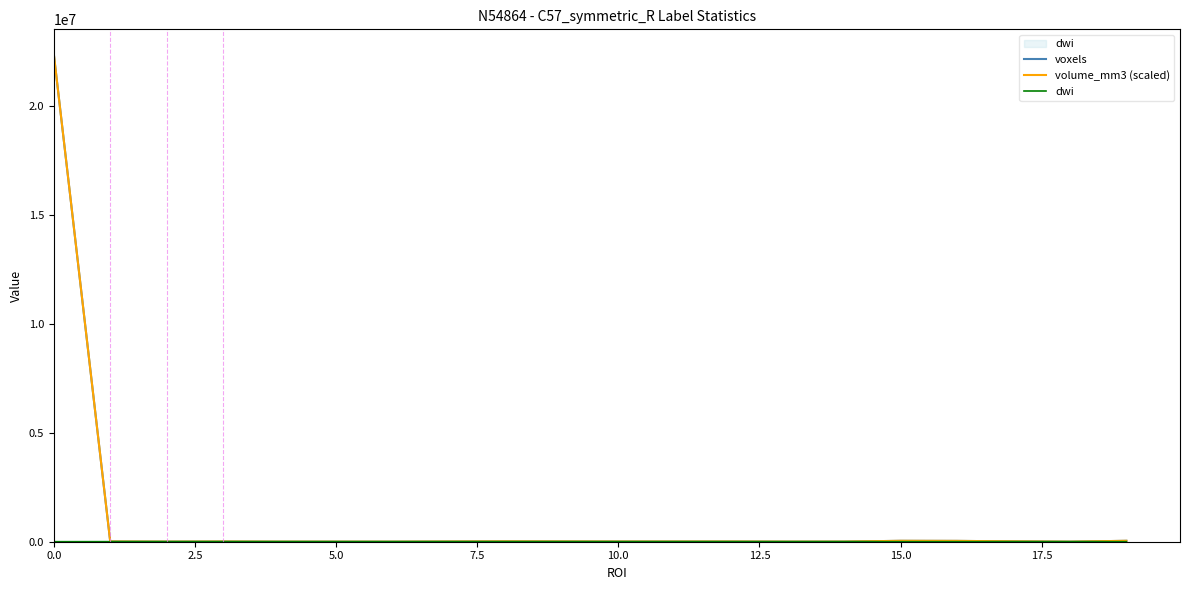

What is the average value of the voxels series?

1132027.8